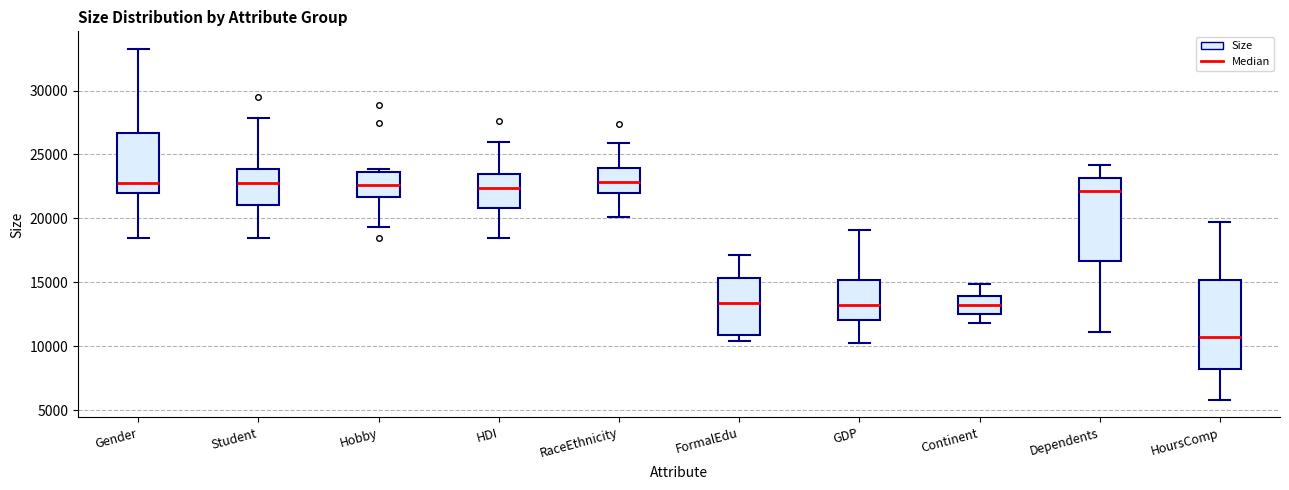

Reading left to right, read every box against the y-axis: the position of its median line, the range the box covers, and the ends of its whiskers. The values are not printed on the chart, so give them approximately, as read against the axis.

Gender: median 23000, box 22000 to 26500, whiskers 18500 to 33500
Student: median 23000, box 21000 to 24000, whiskers 18500 to 28000
Hobby: median 22500, box 21500 to 23500, whiskers 19500 to 24000
HDI: median 22500, box 21000 to 23500, whiskers 18500 to 26000
RaceEthnicity: median 23000, box 22000 to 24000, whiskers 20000 to 26000
FormalEdu: median 13500, box 11000 to 15500, whiskers 10500 to 17000
GDP: median 13000, box 12000 to 15000, whiskers 10500 to 19000
Continent: median 13000, box 12500 to 14000, whiskers 12000 to 15000
Dependents: median 22000, box 16500 to 23000, whiskers 11000 to 24000
HoursComp: median 10500, box 8500 to 15000, whiskers 6000 to 19500